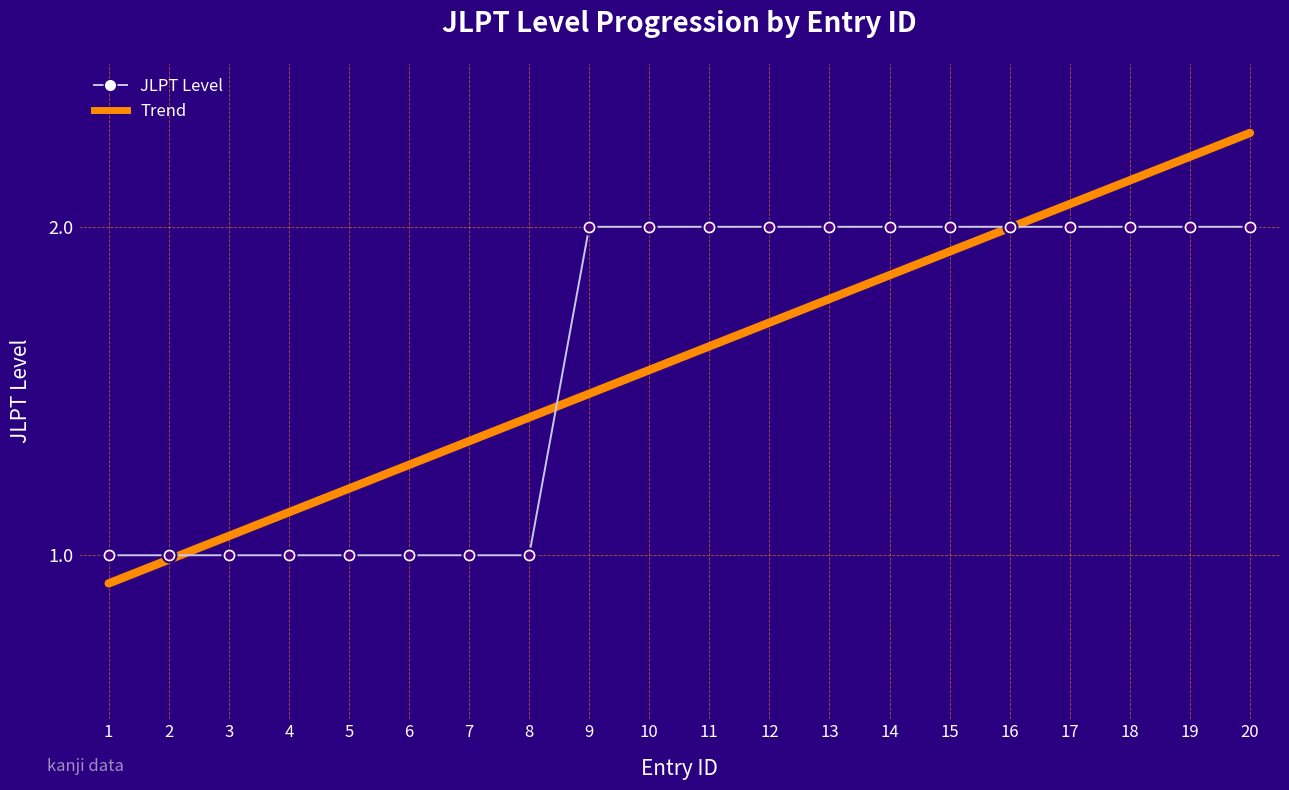

What is the spread (max minus min) of values at 8?

0.4